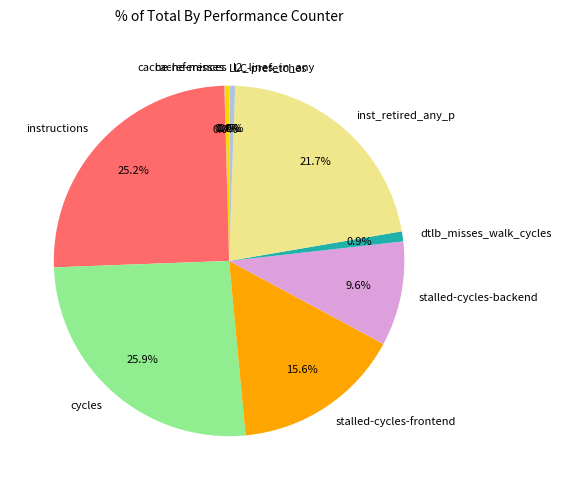

What portion of the pie excludes cache-references?

99.6%